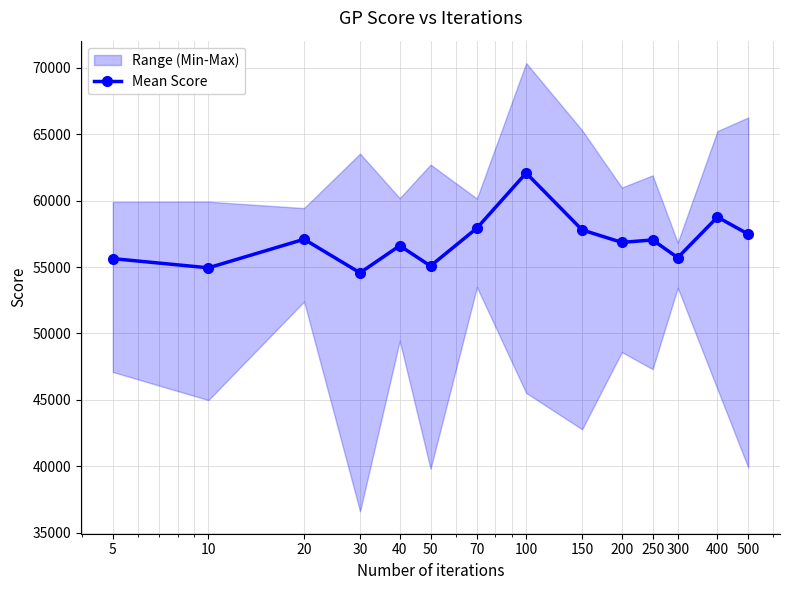

Where is the first local minimum?

10